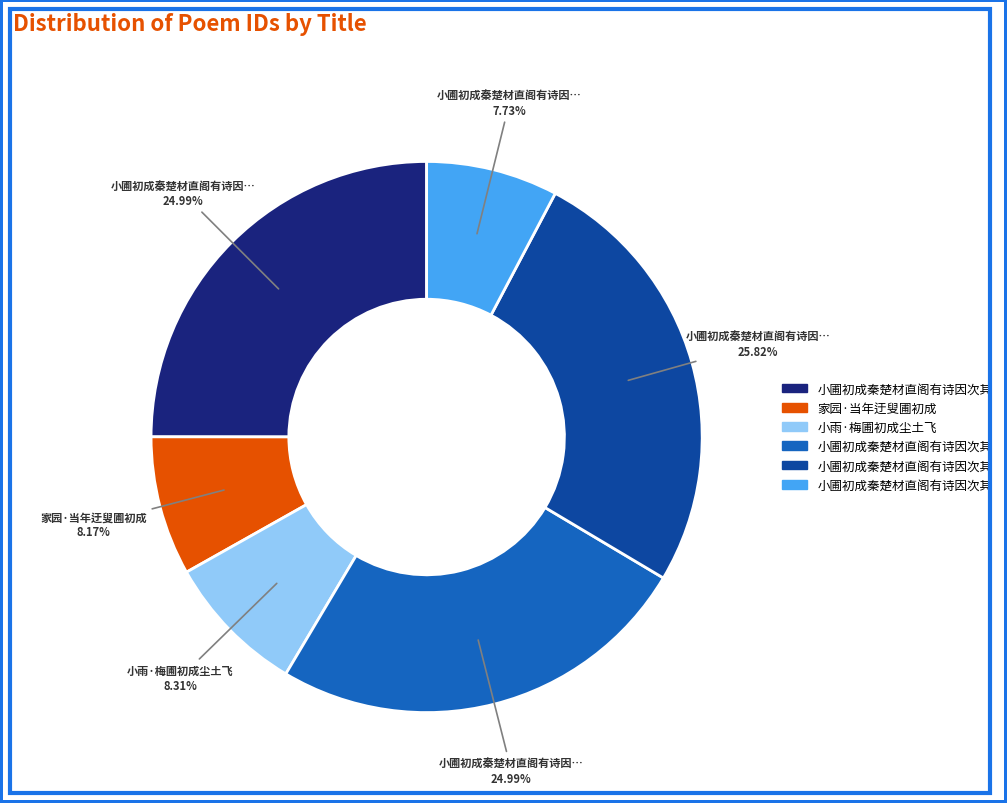

Does any single category account for the majority?

No